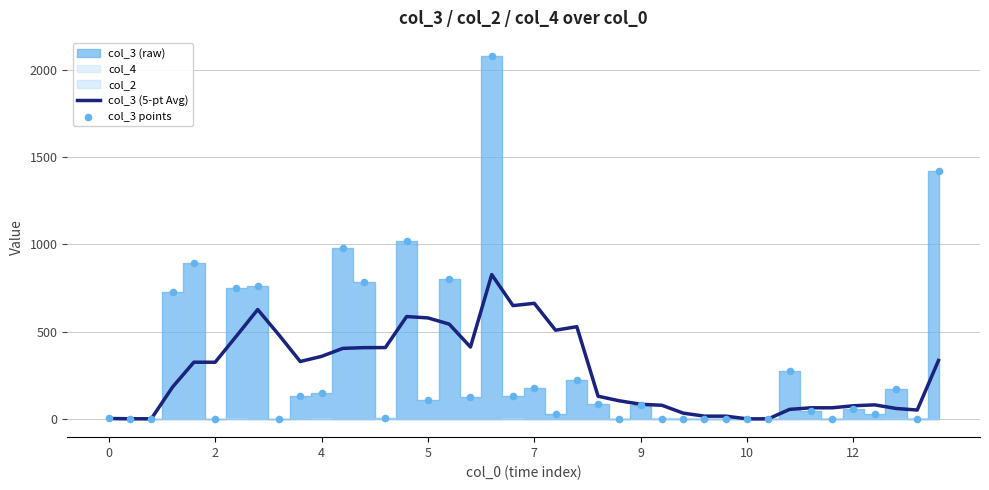

Which series has the largest total across all categories?

col_3 points